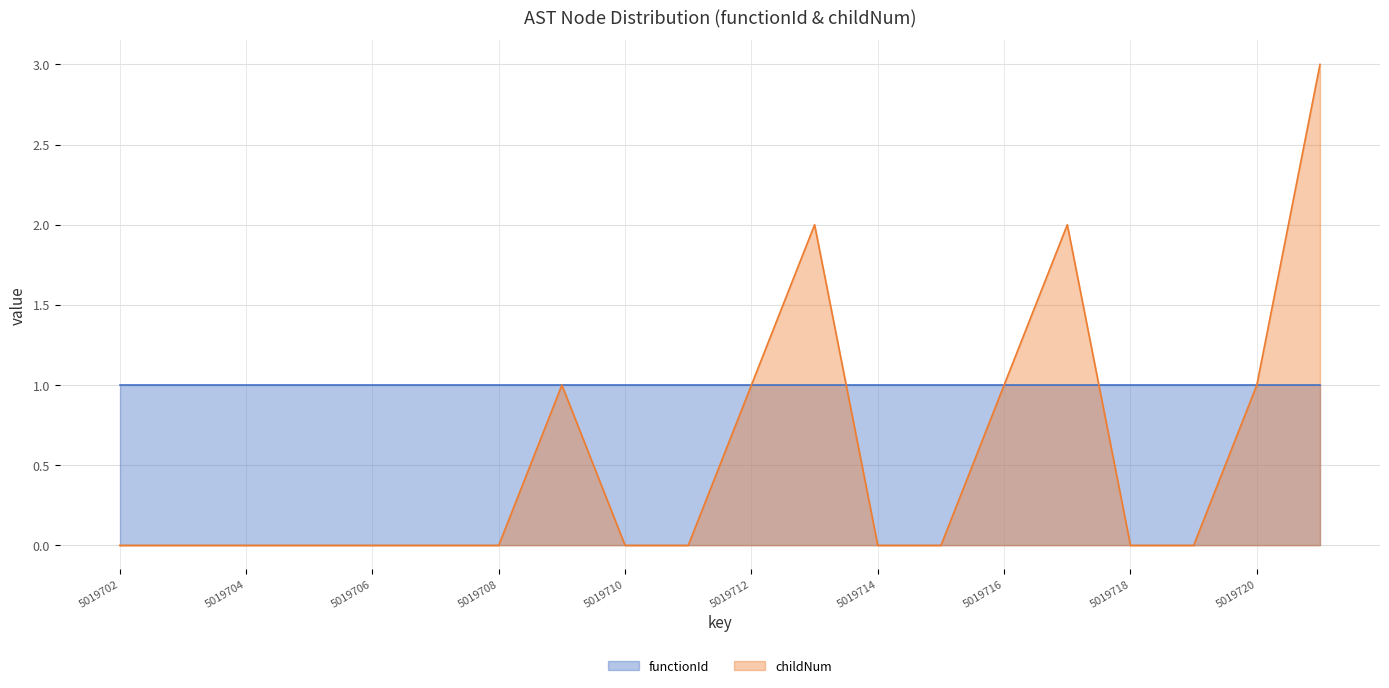

What value does the data have at 5019720?

1